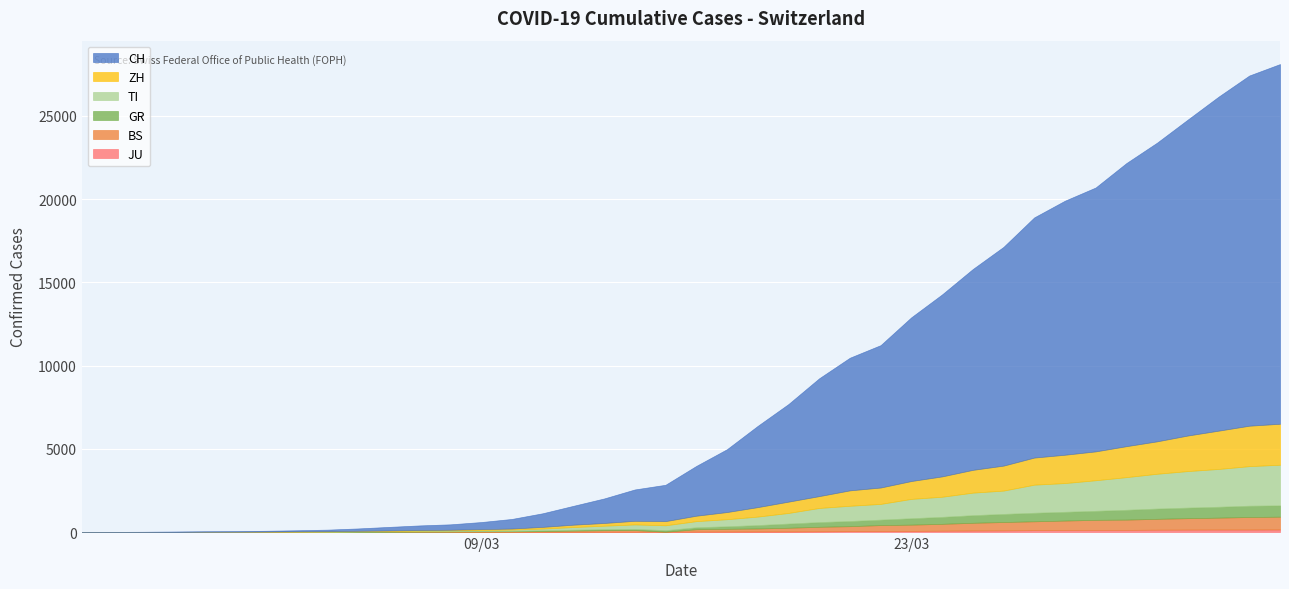

Is it true that GR equals 131 at 26?

False